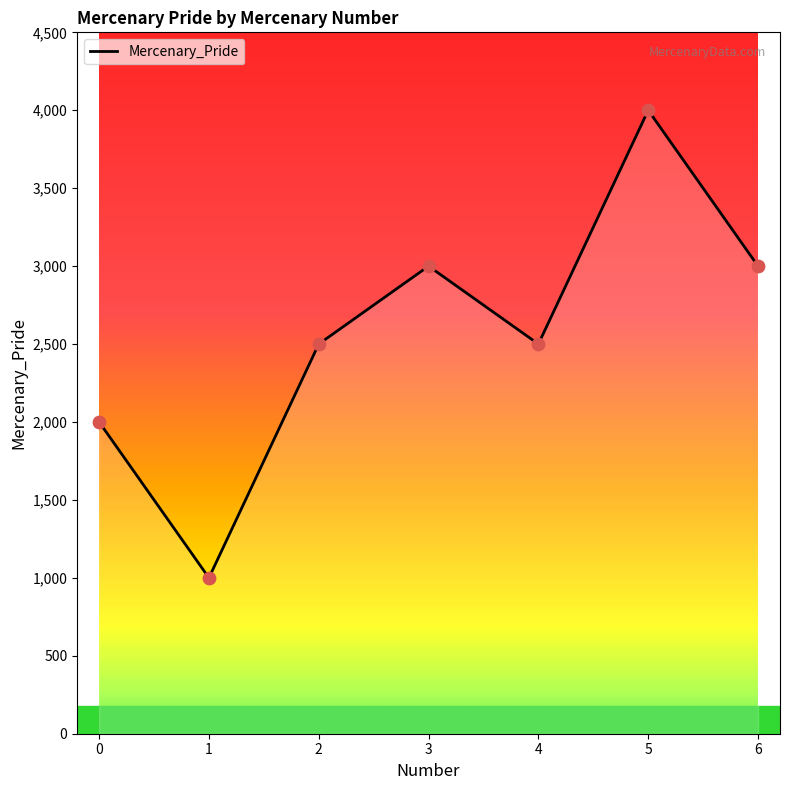

Which has a higher value, 6 or 4?

6